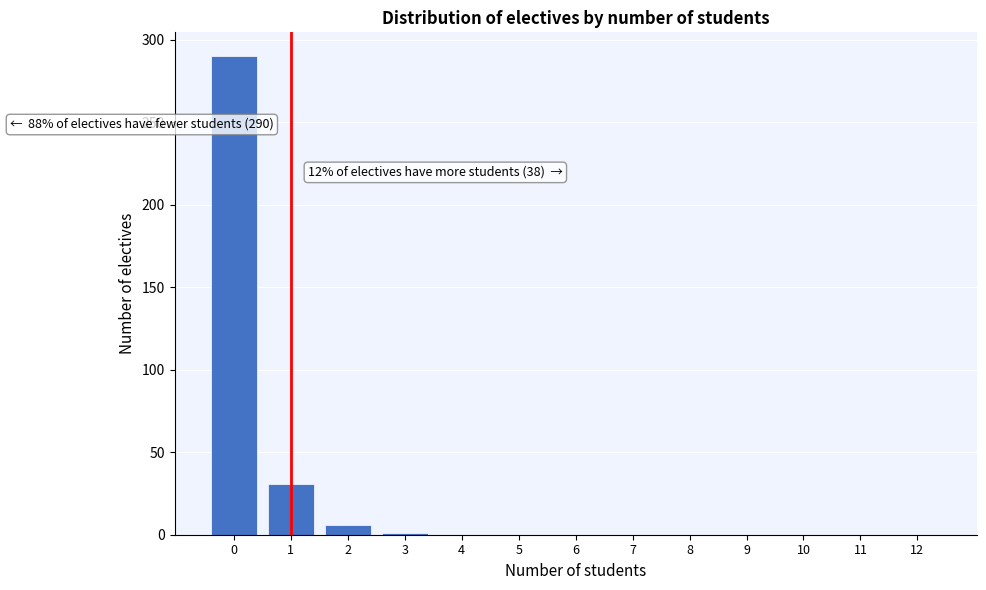

Is it true that the value at 12 is -135?

False